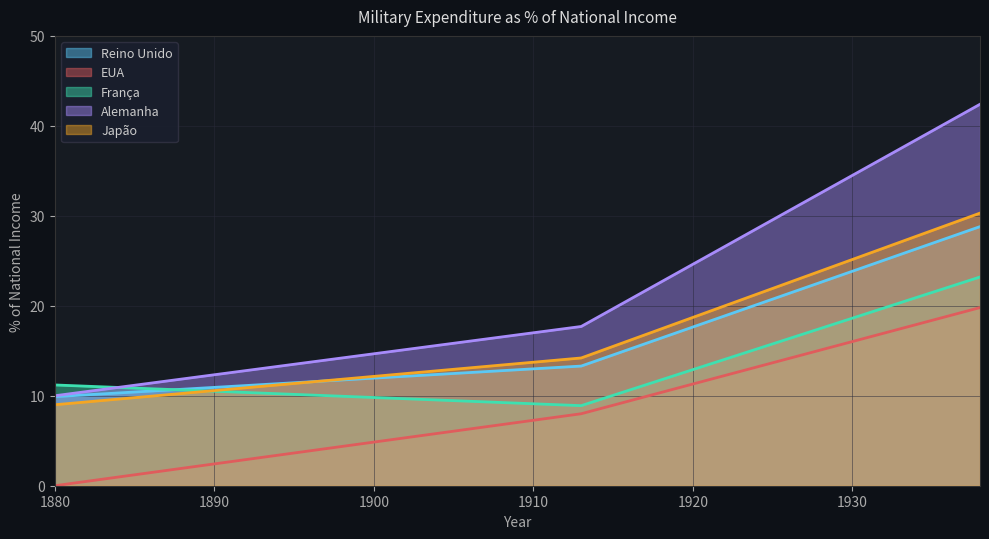

Rank the categories by França value from highest to lowest.

1938, 1880, 1913